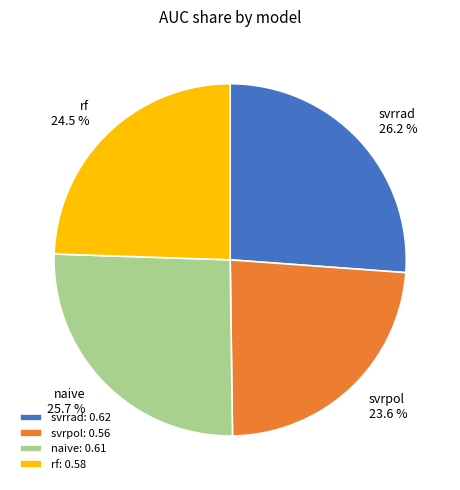

What percentage do svrrad and svrpol together represent?

49.8%